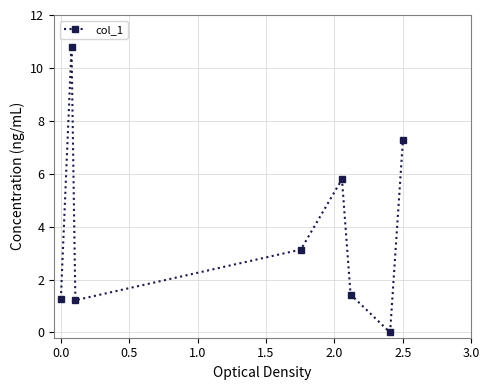

What is the value of the 8th point from the left?

7.3